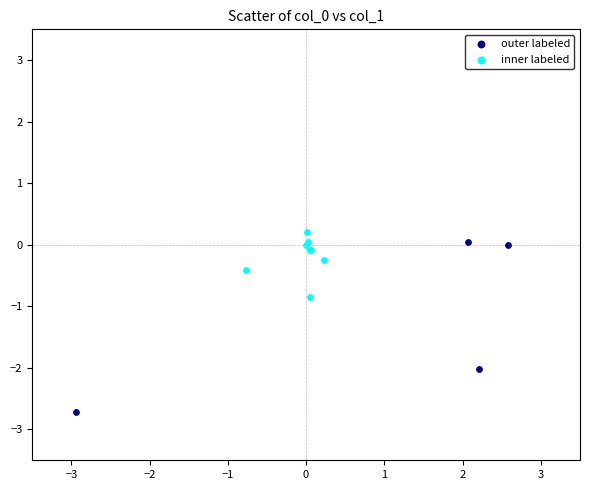

Which series has the widest spread of Y values?

outer labeled